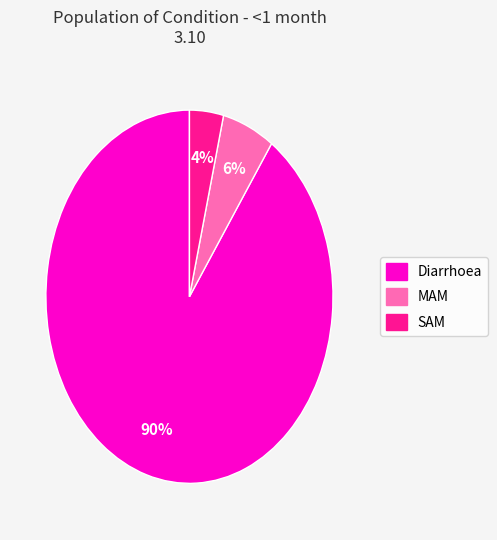

Between Diarrhoea and MAM, which is larger?

Diarrhoea